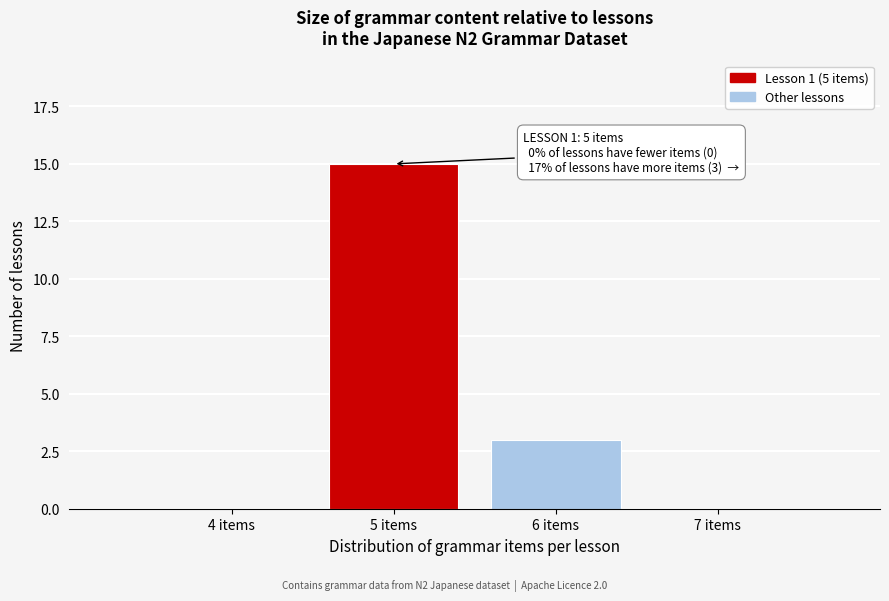

Which range on the x-axis has the tallest bar?

4.5 to 5.5